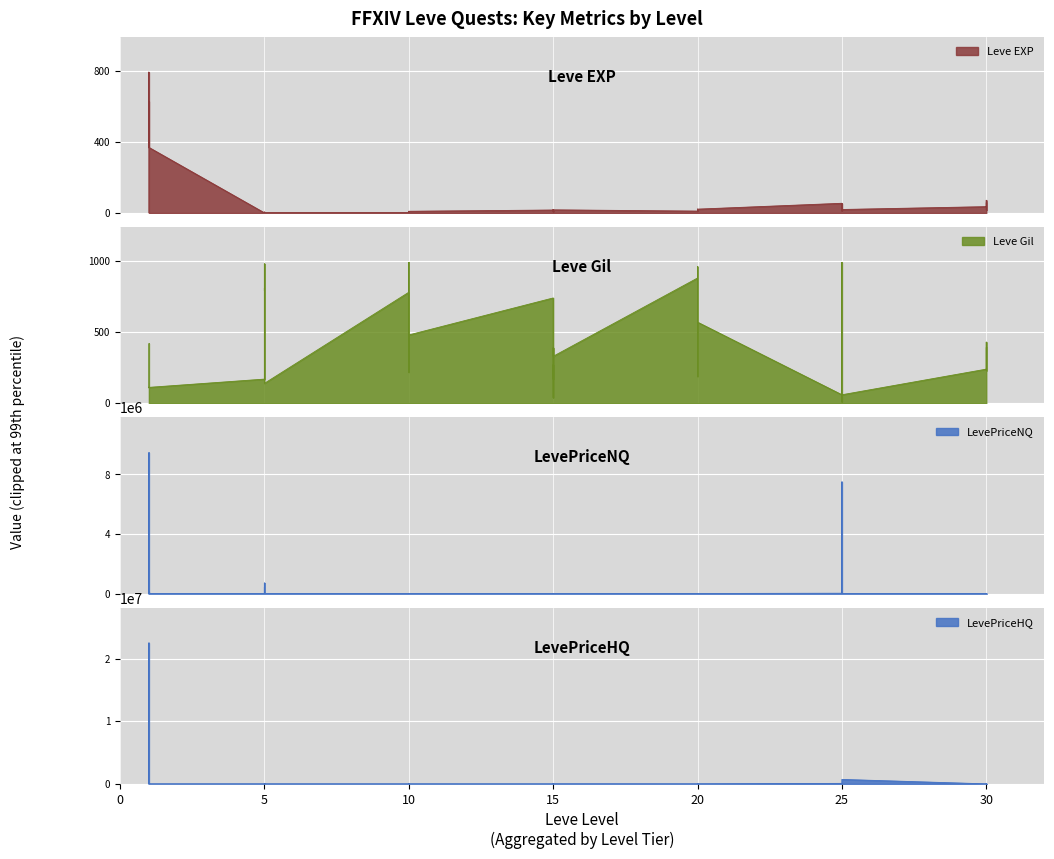

How many data points in LevePriceNQ are less than 1050?

20